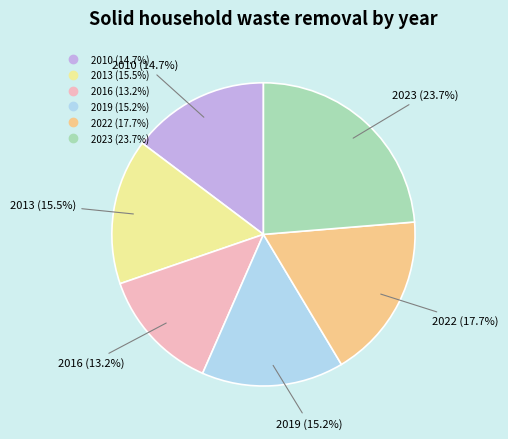

Does any single category account for the majority?

No